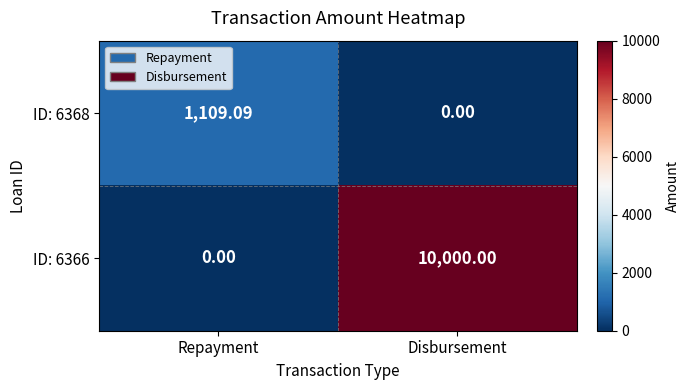

What is the difference between the highest and lowest values at Disbursement?

10000.0